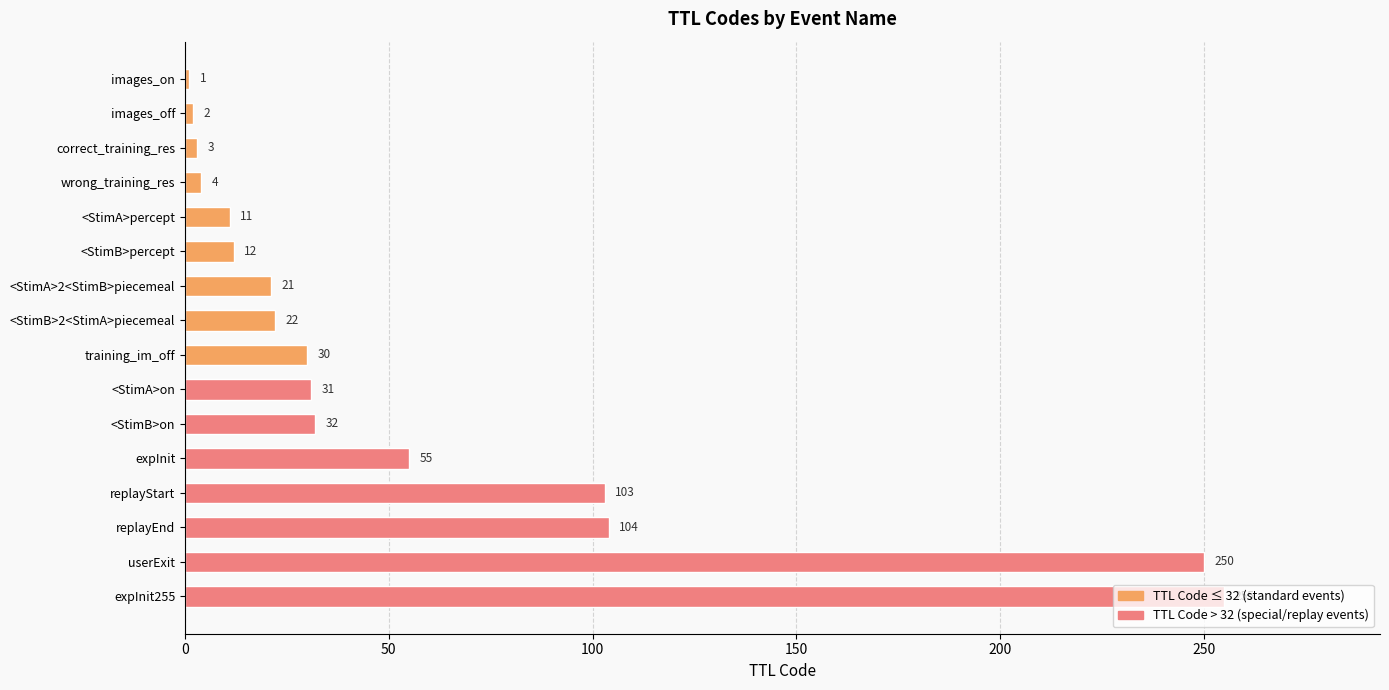

At which label is the value closest to 128?

replayEnd